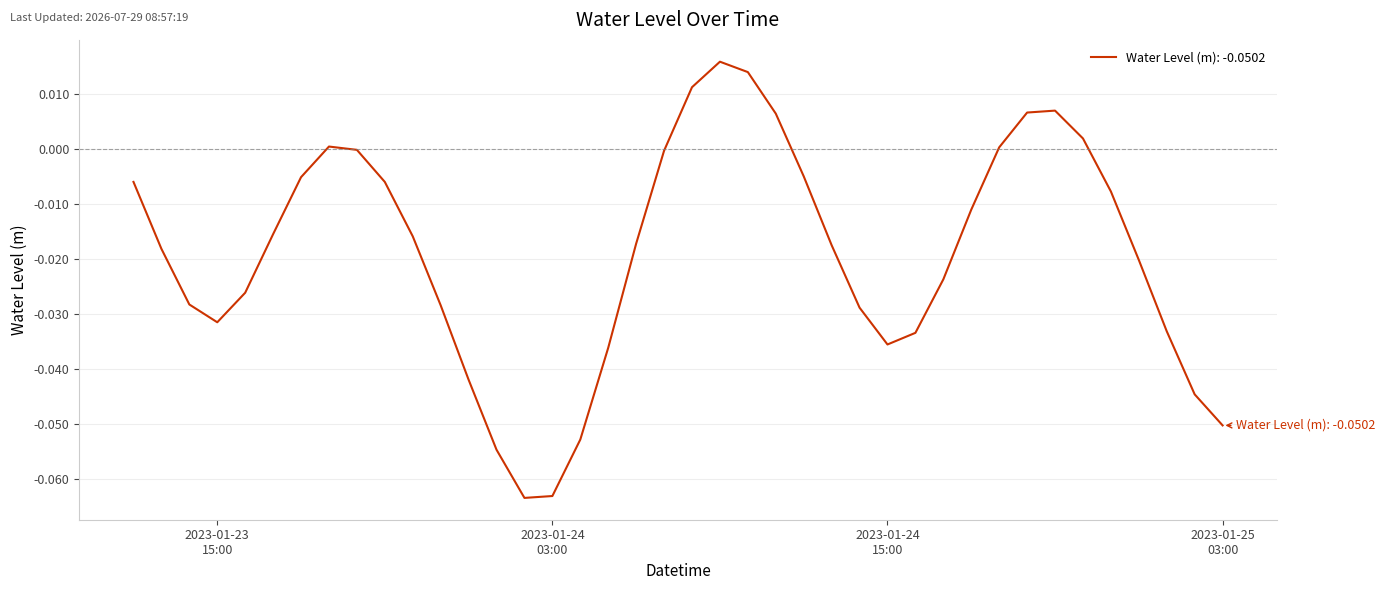

What is the difference between the second highest and second lowest values?

0.1